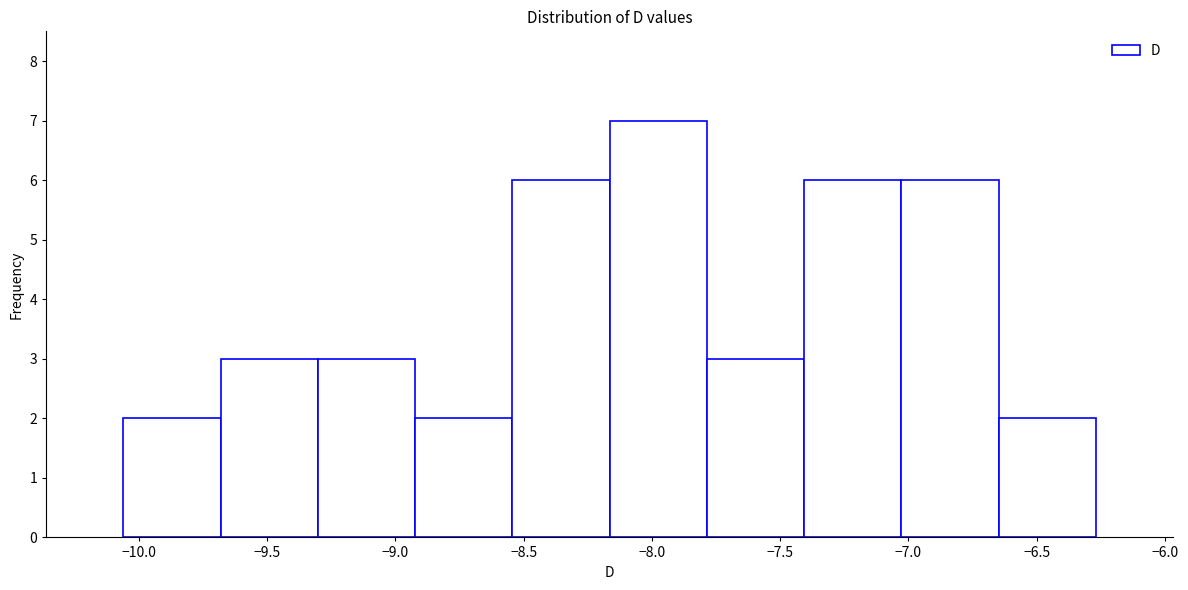

How tall is the bar that spans -8.55 to -8.15 on the x-axis? Neither the bar edges nor the heights are printed on the chart, so give them approximately, as read against the axes.

6